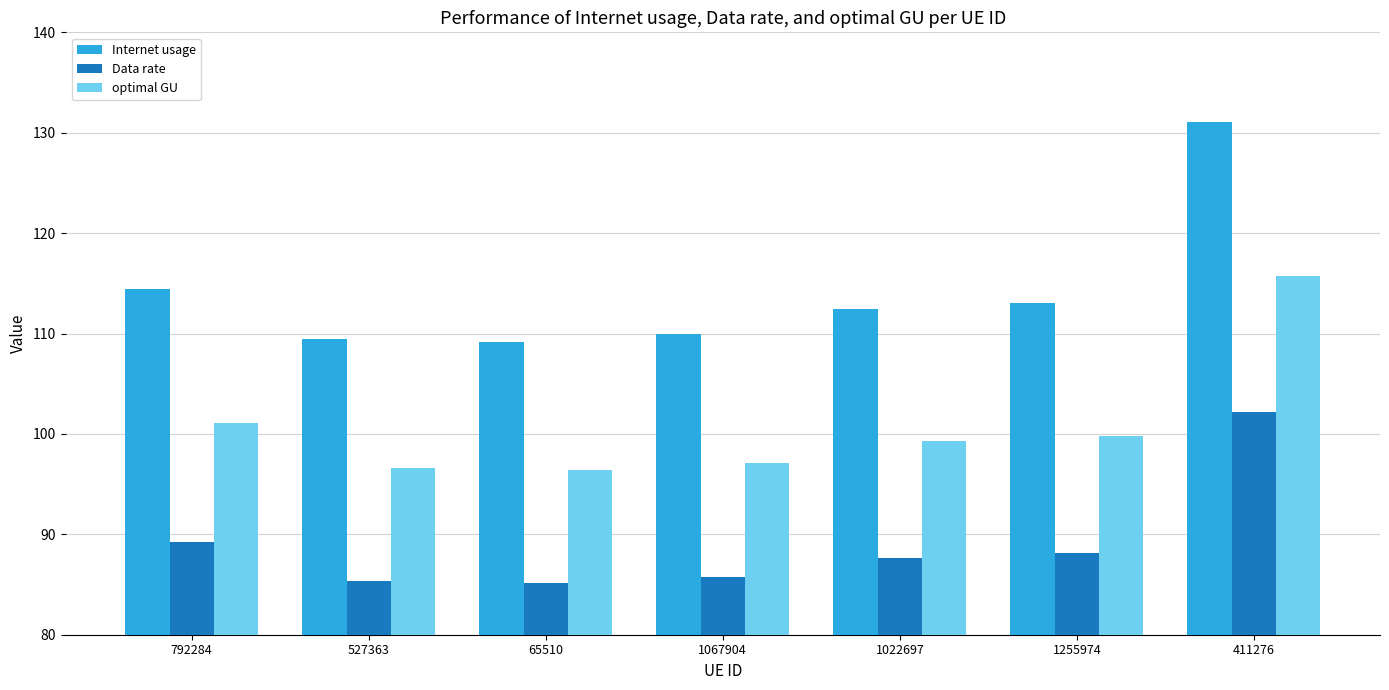

What position from the right is 527363?

6